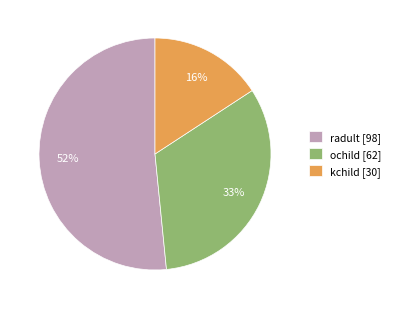

Between radult [98] and ochild [62], which is larger?

radult [98]